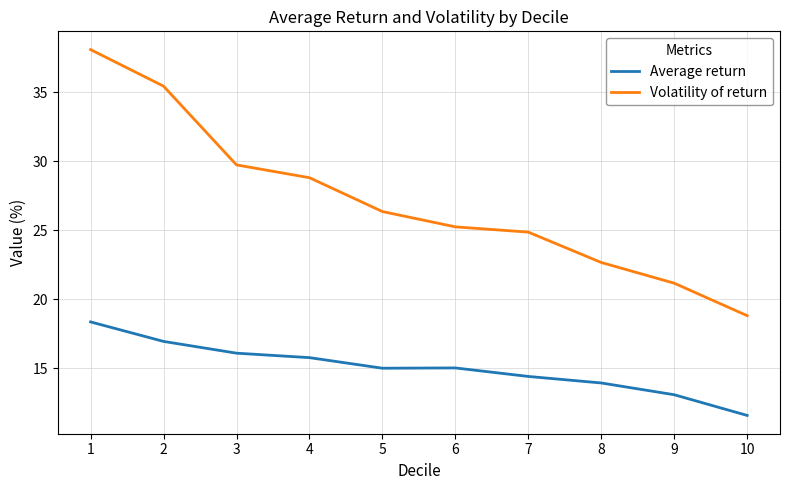

Is it true that Volatility of return equals 25.2 at 6?

True